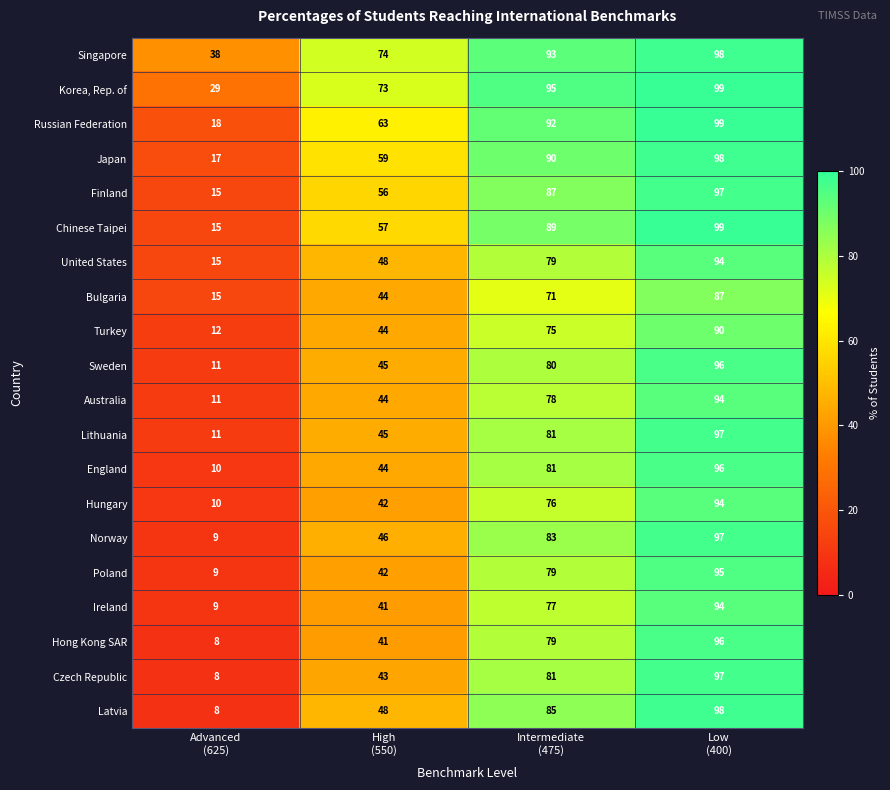

What is the sum of all England values?

231